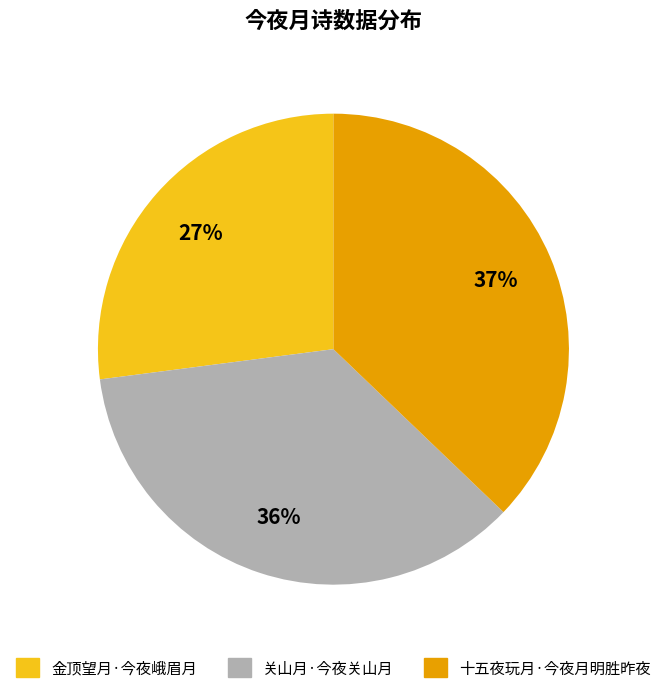

What is the ratio of the value at 金顶望月·今夜峨眉月 to the value at 十五夜玩月·今夜月明胜昨夜?

0.7